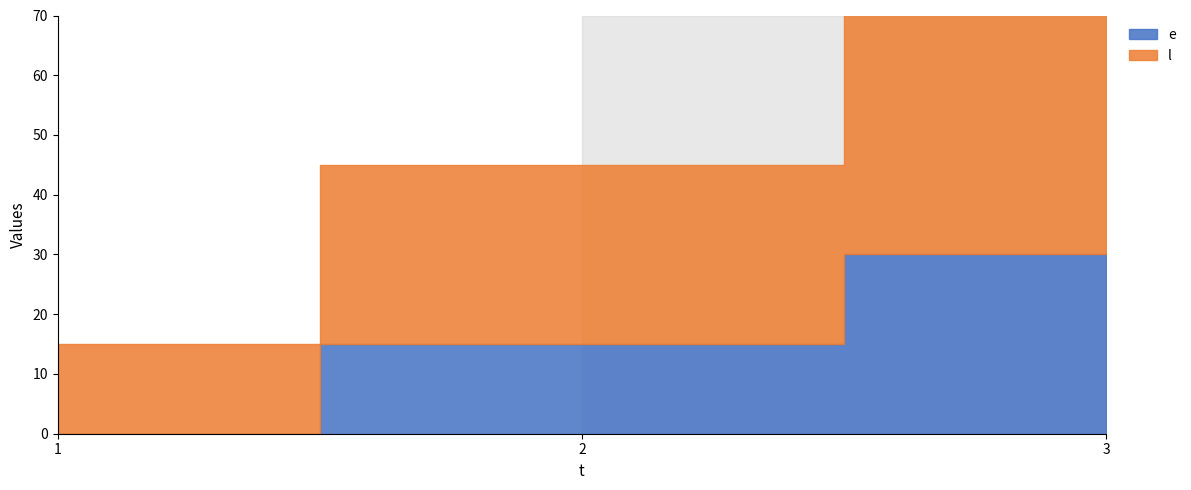

What is the difference between the second highest and minimum values in the l series?

15